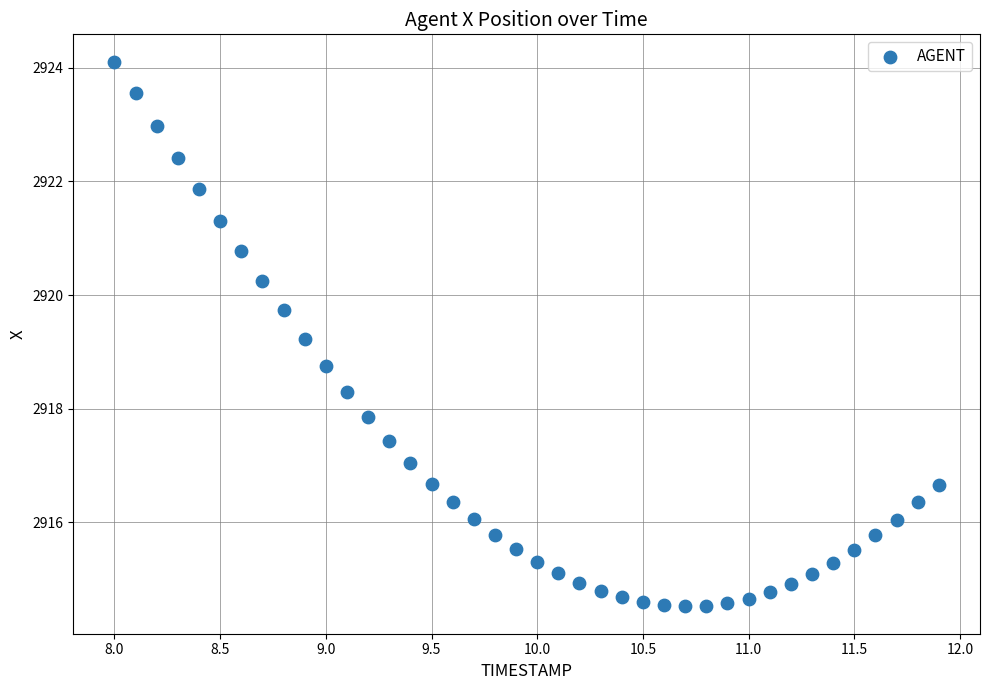

What is the range of X values (max minus min)?

3.9